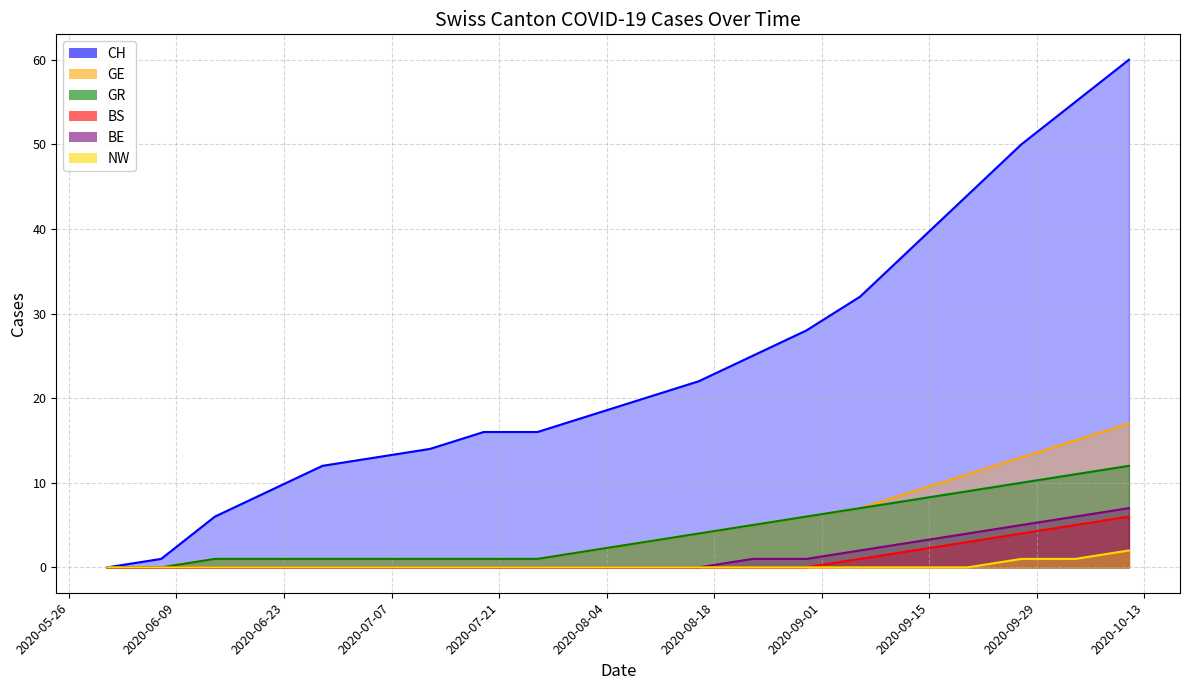

True or false: GE and BE intersect in this chart.

False